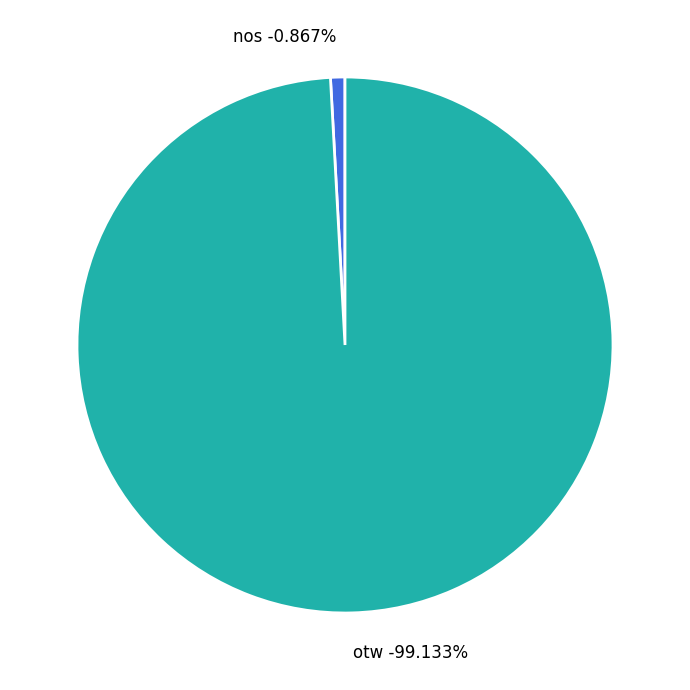

The otw slice represents 89% of the pie. True or false?

False